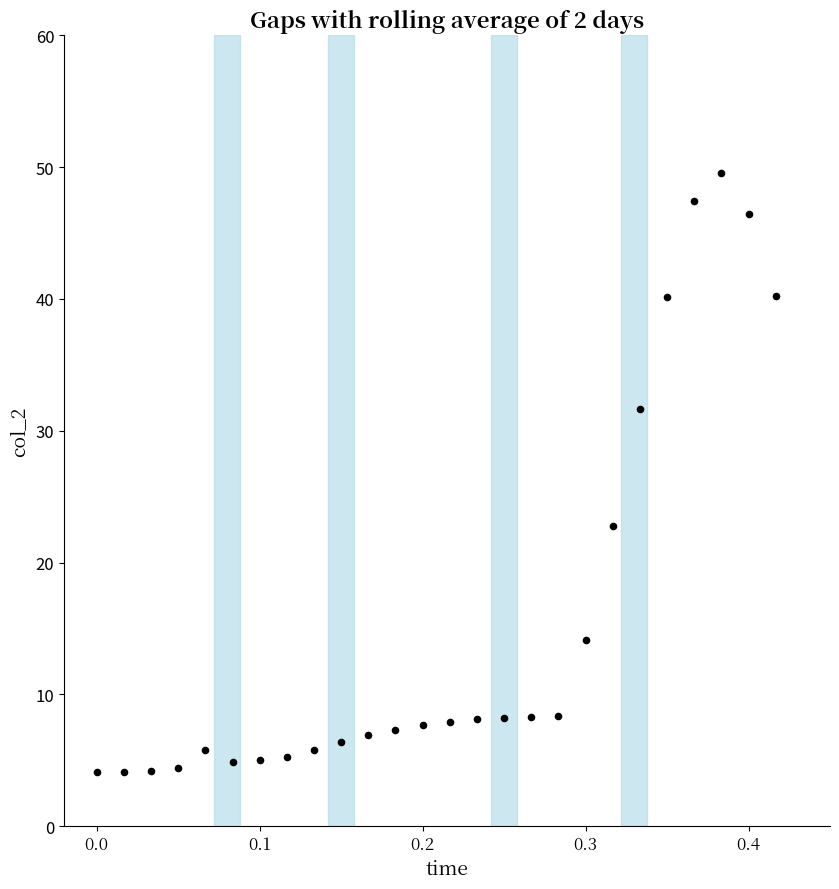

What Y value in the scatter plot is closest to 26?

22.8